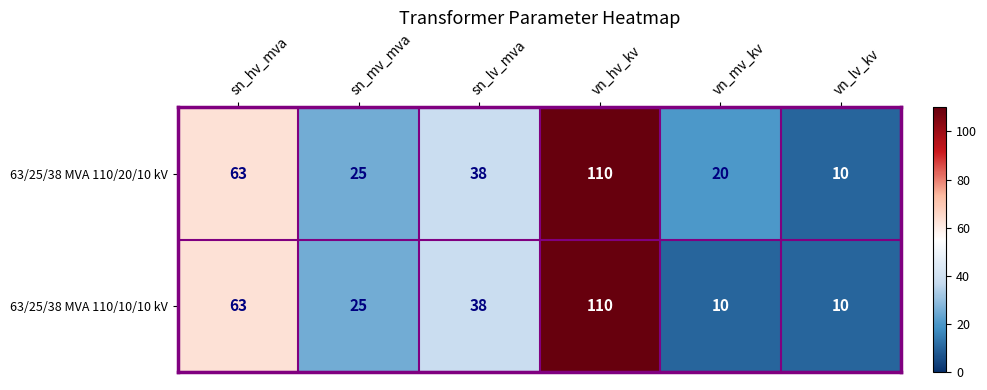

The value of 63/25/38 MVA 110/20/10 kV at sn_mv_mva is 33. True or false?

False